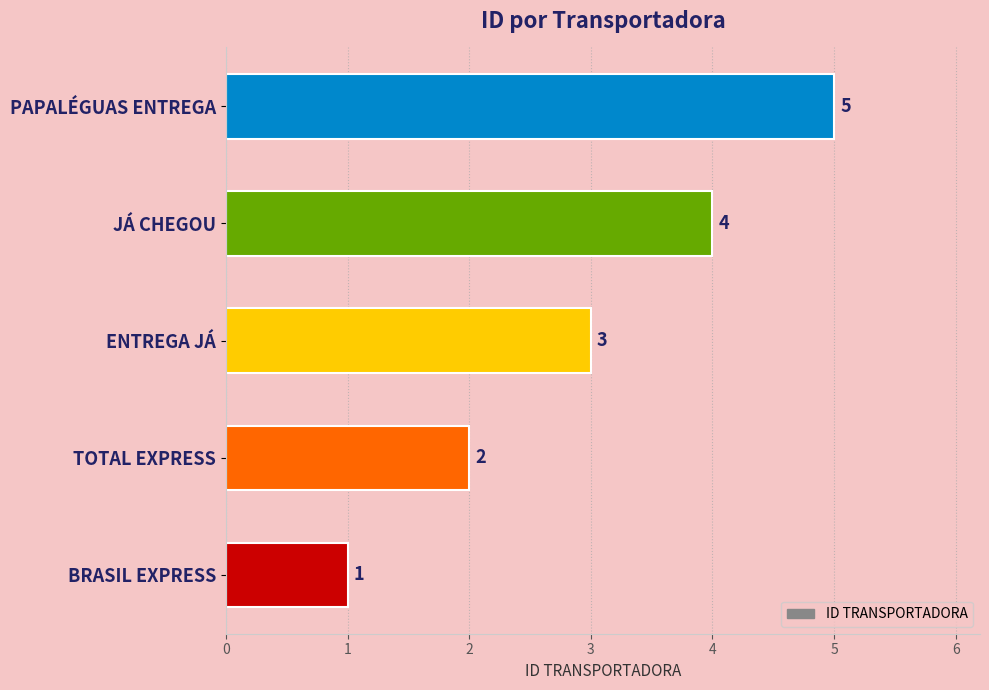

List the labels in order of value, largest first.

PAPALÉGUAS ENTREGA, JÁ CHEGOU, ENTREGA JÁ, TOTAL EXPRESS, BRASIL EXPRESS